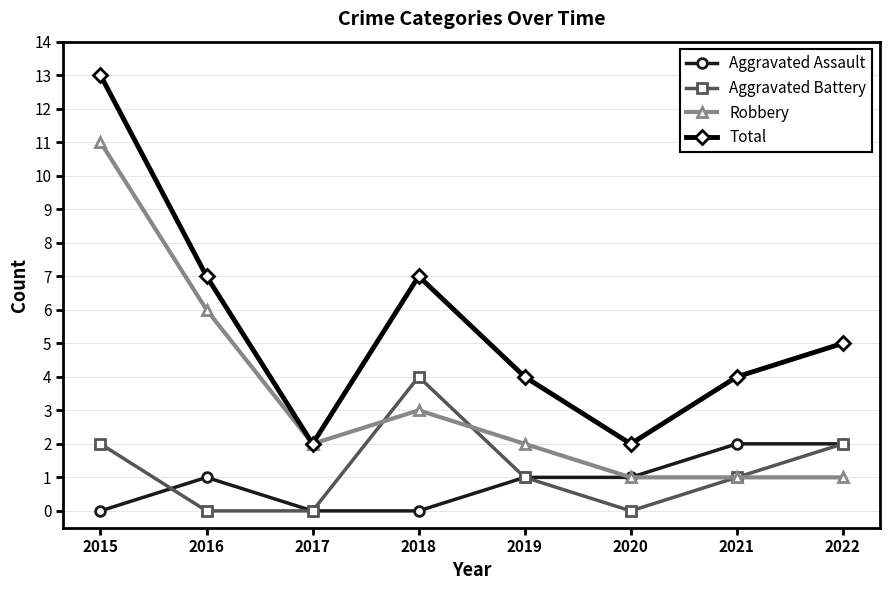

Which series has the largest range (max minus min)?

Total